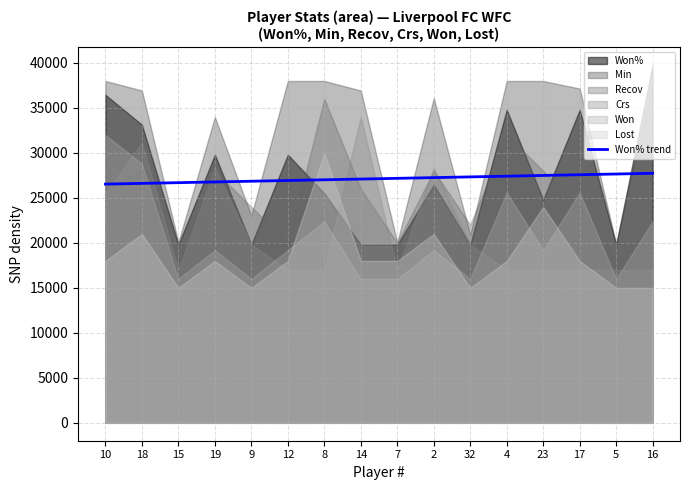

True or false: the data shows 26535.1 at 10.

True